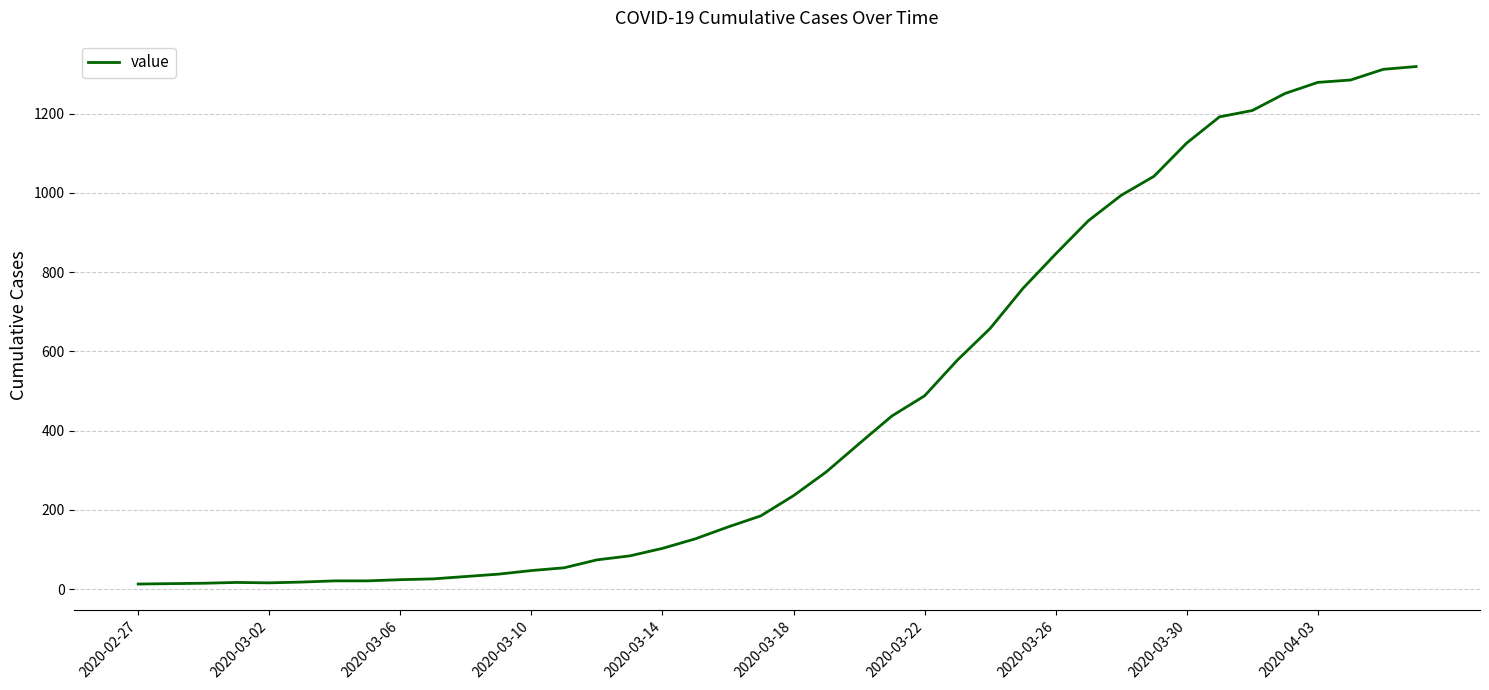

What is the maximum value shown in the chart?

1319